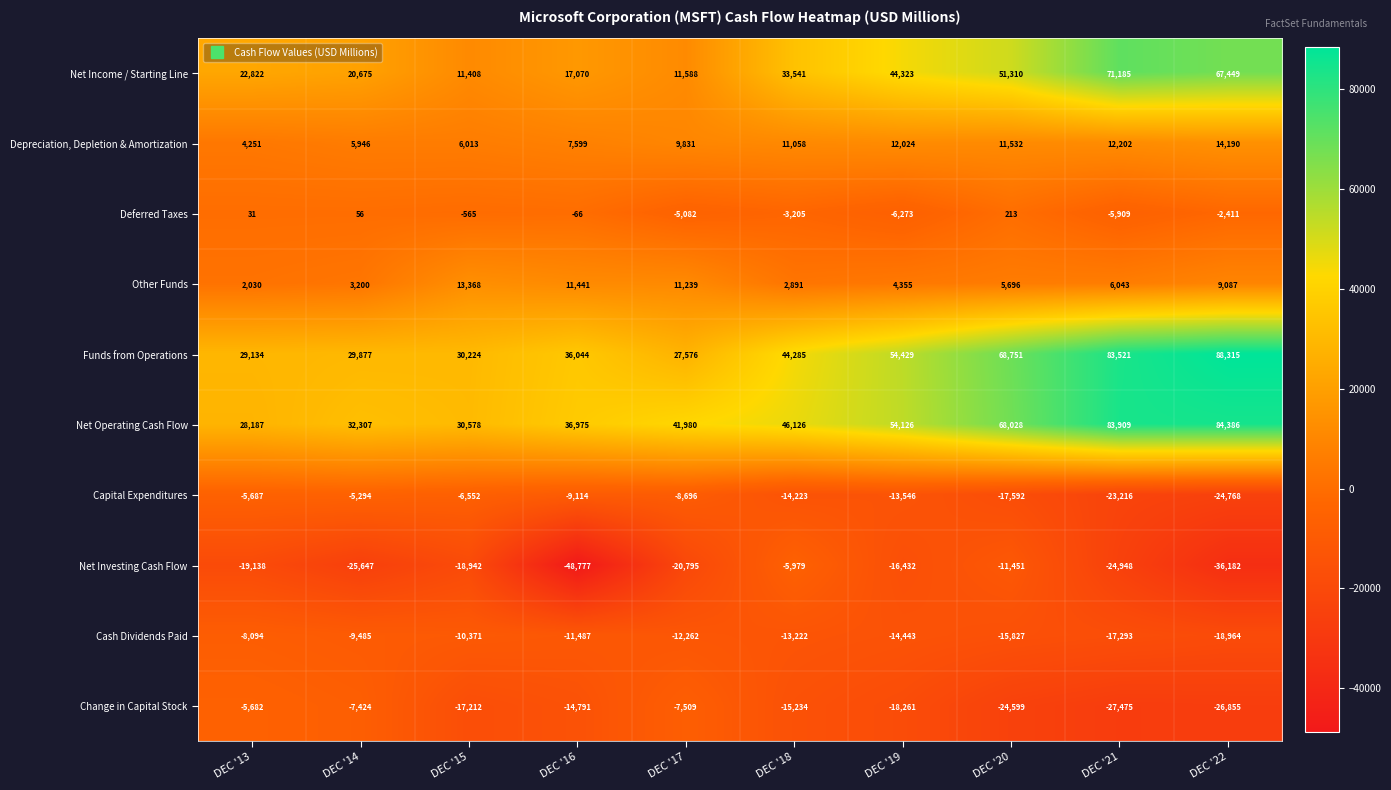

What is the difference between the highest and lowest values at DEC '14?

57954